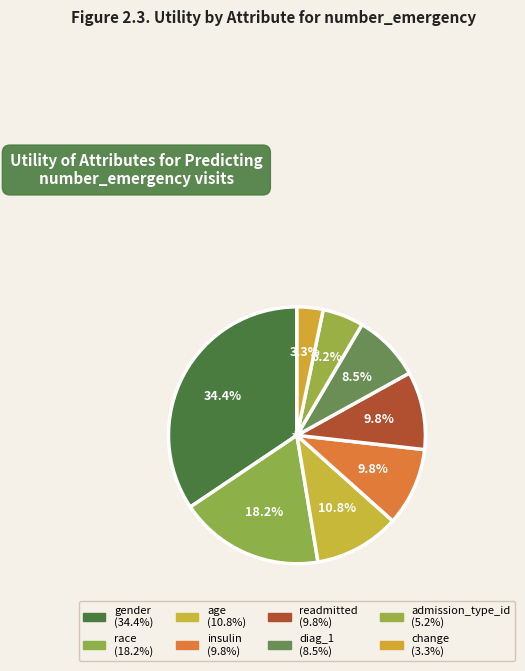

How many segments does this pie chart have?

8